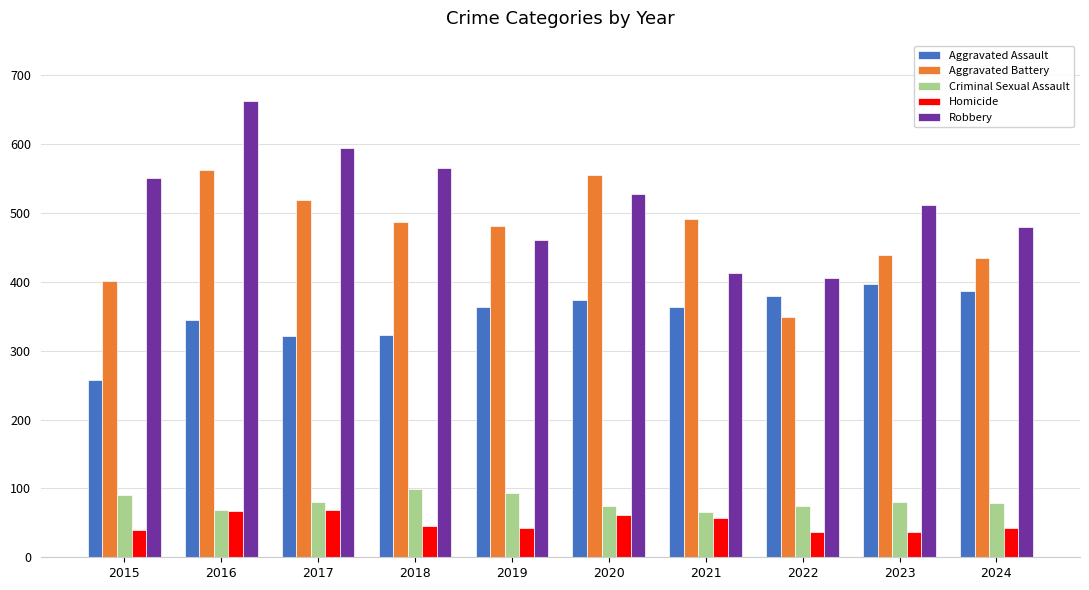

What is the sum of the Homicide values at 2021 and 2020?

119